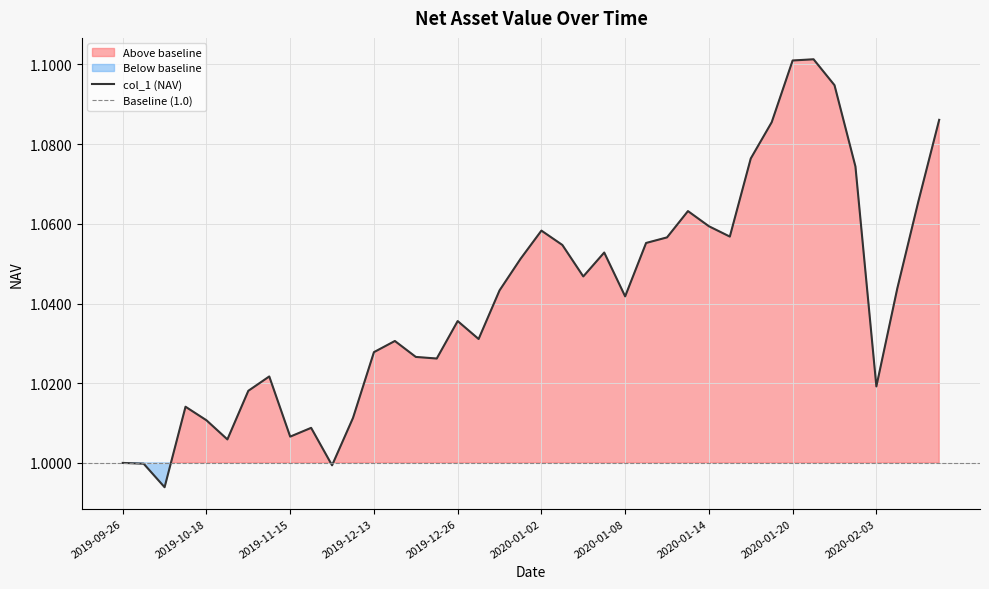

Rank the categories by value from highest to lowest.

2020-01-21, 2020-01-20, 2020-01-22, 2020-02-06, 2020-01-17, 2020-01-16, 2020-01-23, 2020-02-05, 2020-01-13, 2020-01-14, 2020-01-02, 2020-01-15, 2020-01-10, 2020-01-09, 2020-01-03, 2020-01-07, 2019-12-31, 2020-01-06, 2020-02-04, 2019-12-30, 2020-01-08, 2019-12-26, 2019-12-27, 2019-12-20, 2019-12-13, 2019-12-24, 2019-12-25, 2019-11-08, 2020-02-03, 2019-11-01, 2019-10-11, 2019-12-06, 2019-10-18, 2019-11-22, 2019-11-15, 2019-10-25, 2019-09-26, 2019-09-27, 2019-11-29, 2019-09-30